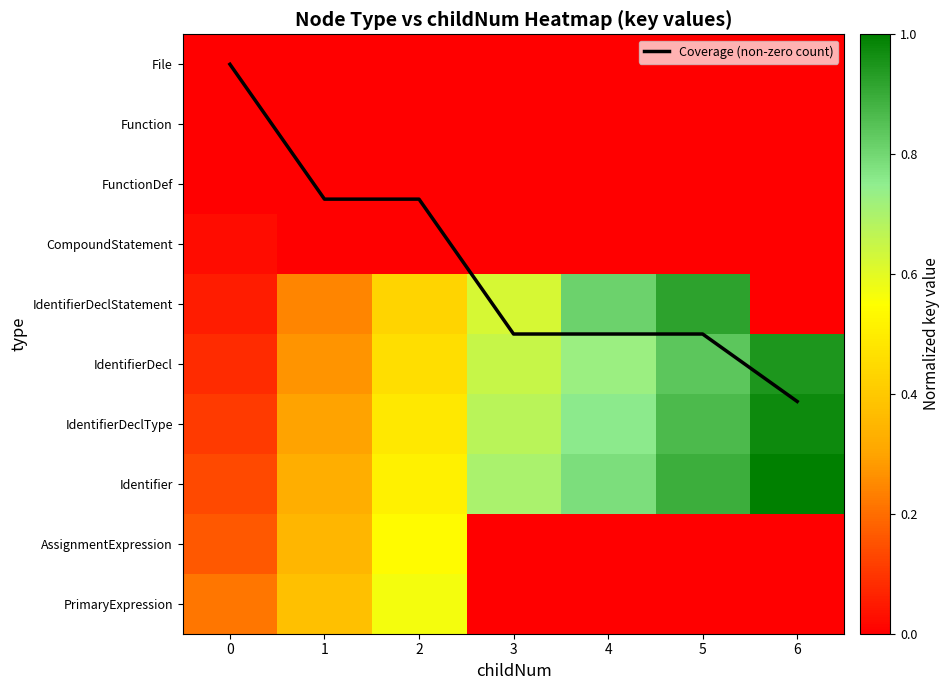

Rank the series by their maximum value, from lowest to highest.

File, Function, FunctionDef, CompoundStatement, AssignmentExpression, PrimaryExpression, IdentifierDeclStatement, IdentifierDecl, IdentifierDeclType, Identifier, Coverage (non-zero count)